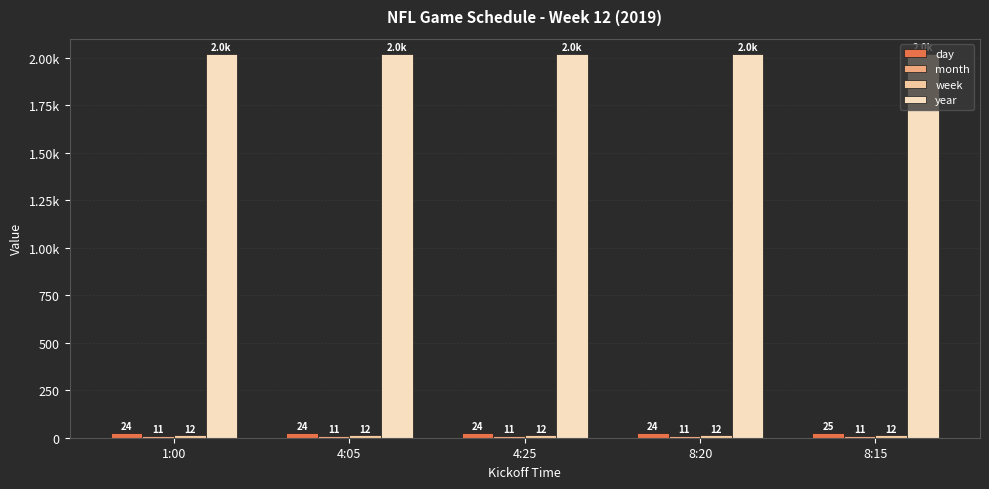

At which label is day closest to 24?

1:00